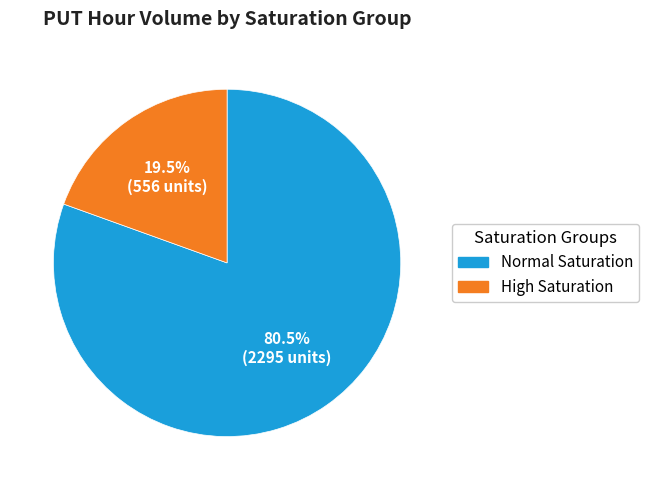

Does any single category account for the majority?

Yes